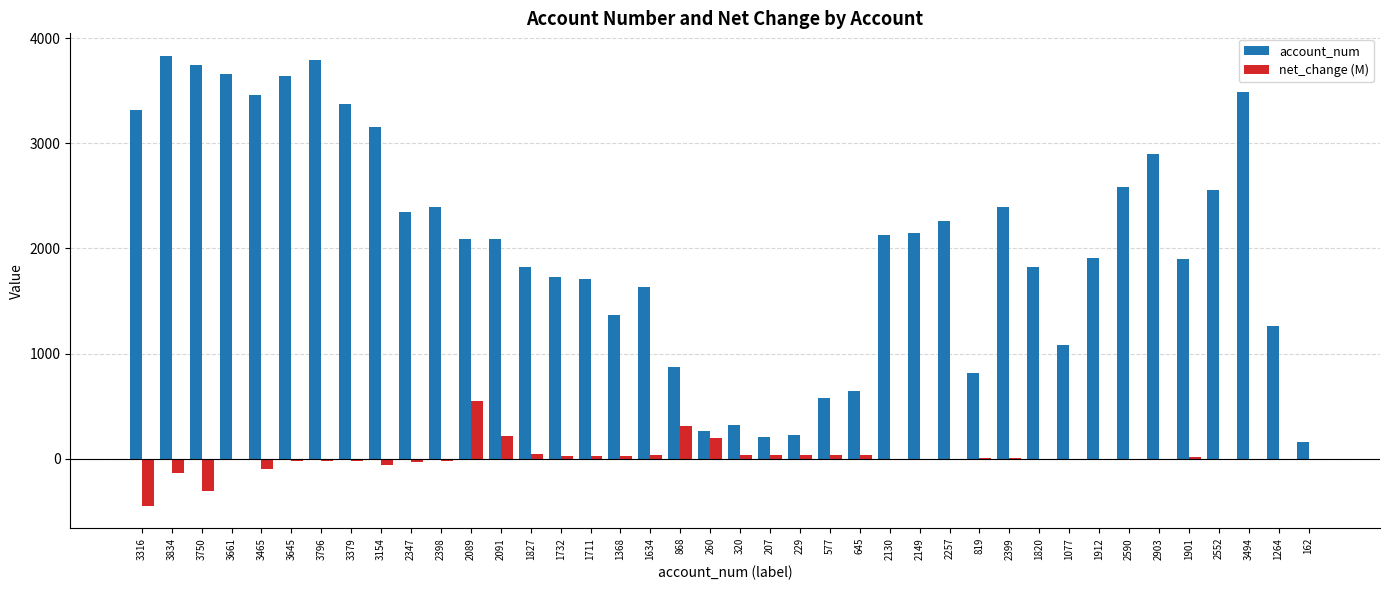

How many groups of bars are there?

40